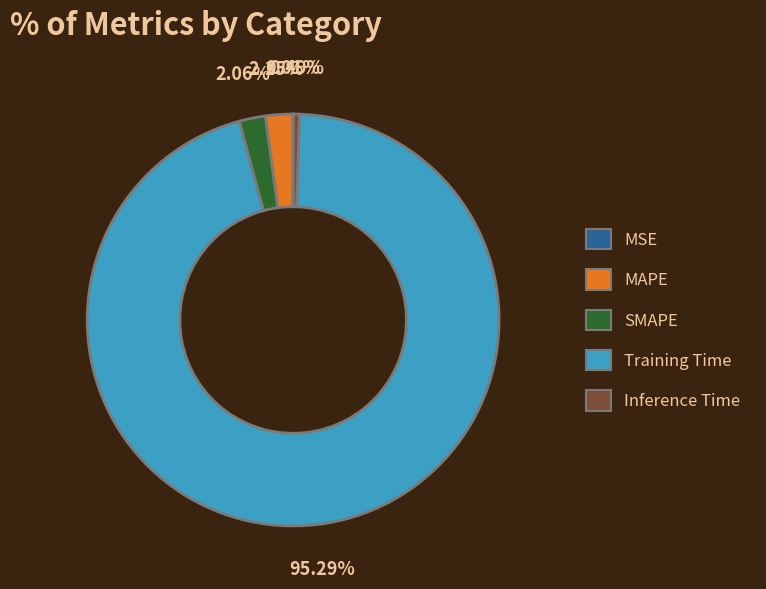

Is there any slice that represents more than half of the pie?

Yes